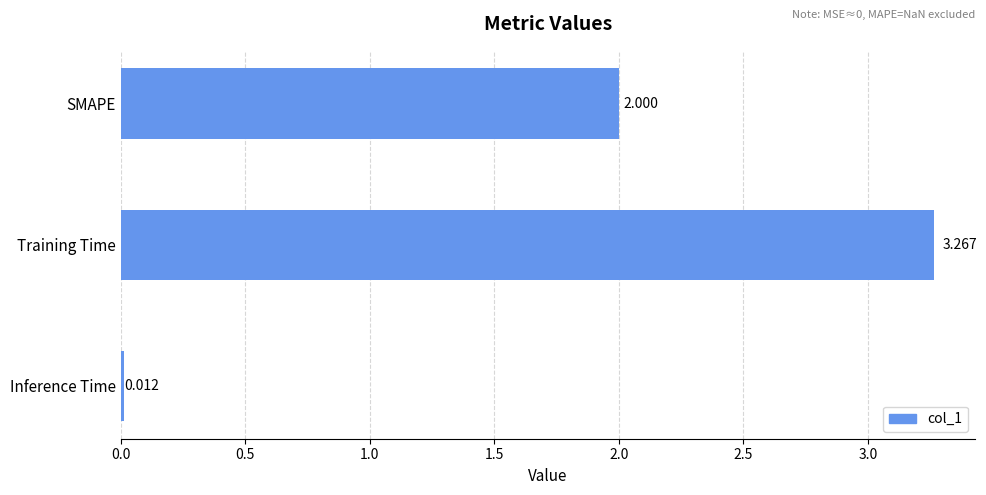

What is the label of the 2nd bar from the top?

Training Time